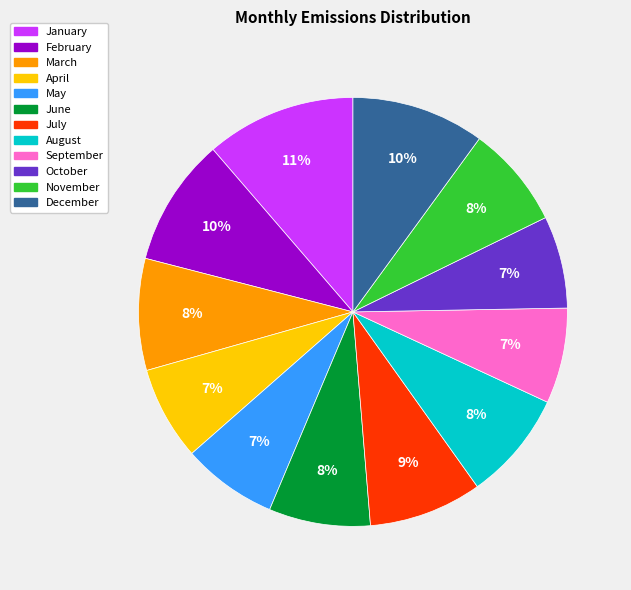

Combined, do March and November account for over 50%?

No